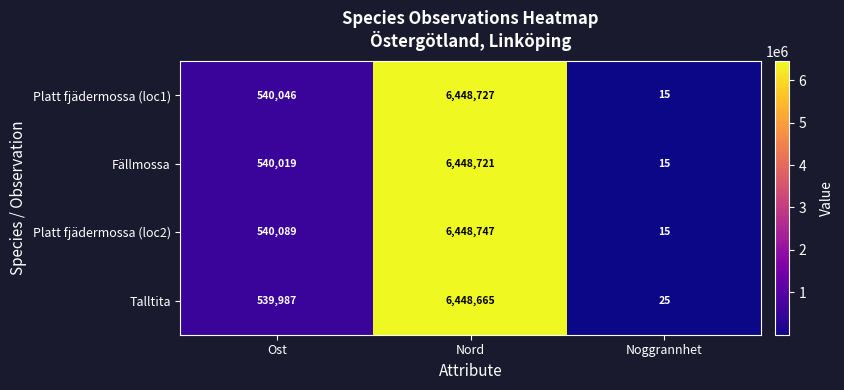

The Platt fjädermossa (loc2) series shows 20 at Noggrannhet. True or false?

False